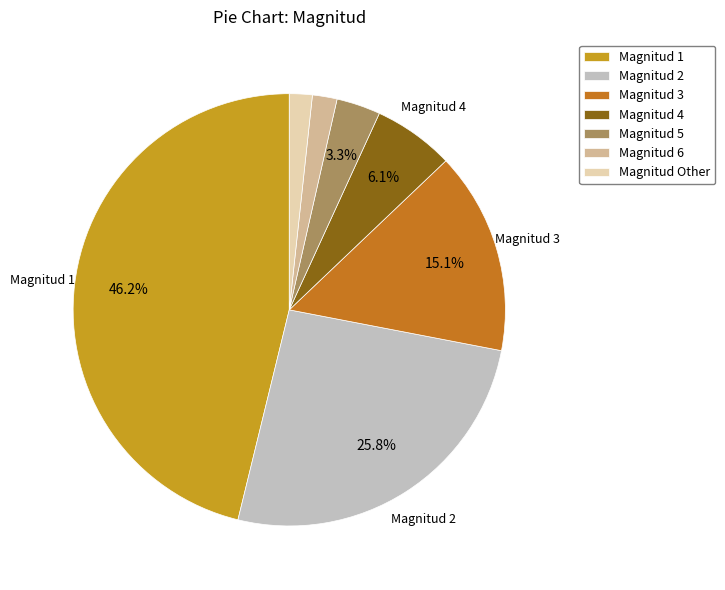

Count the number of slices in the pie.

7